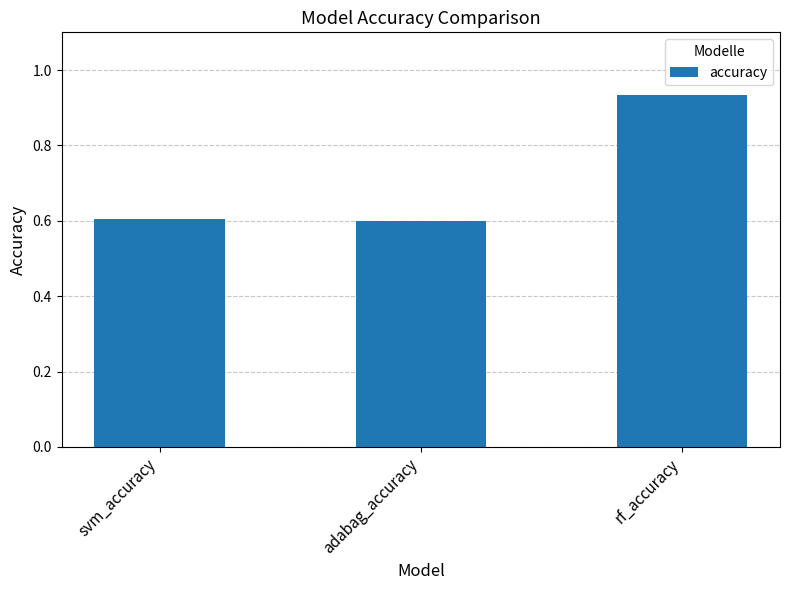

Is it true that the value at adabag_accuracy is 0.3?

False